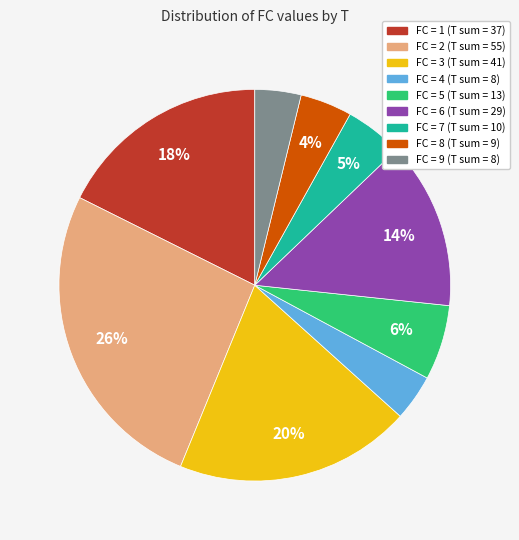

Does any single category account for the majority?

No